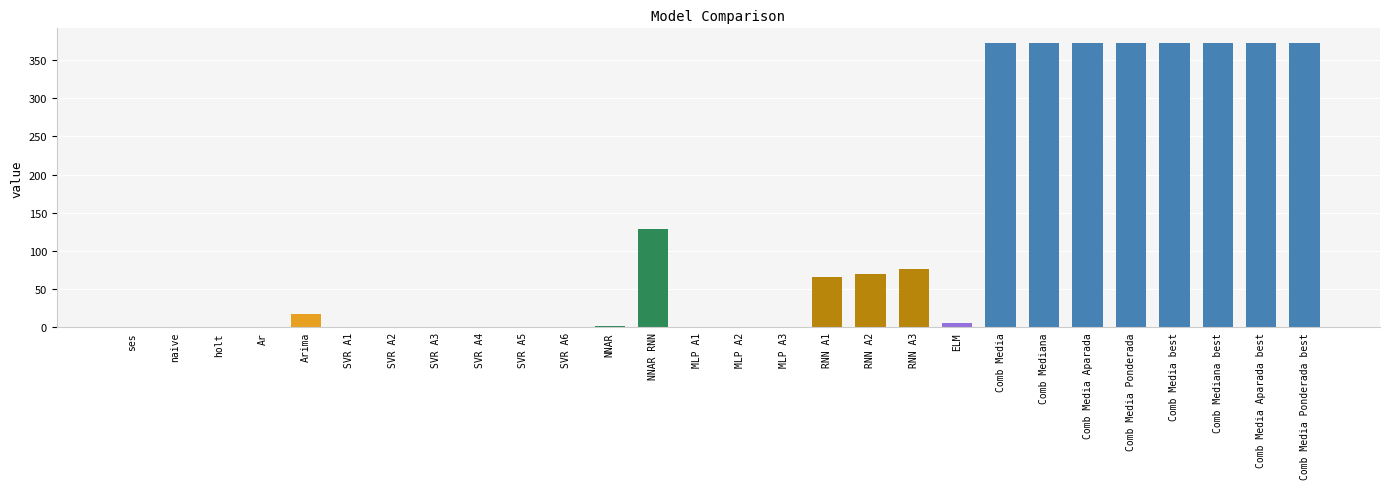

Between Comb Media best and SVR A1, which is larger?

Comb Media best